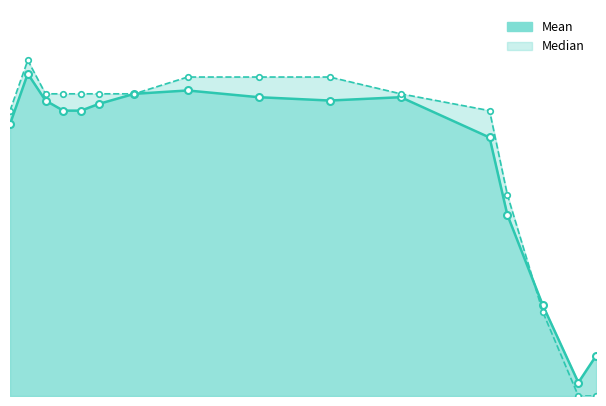

What is the approximate value of Mean at 20?

0.6